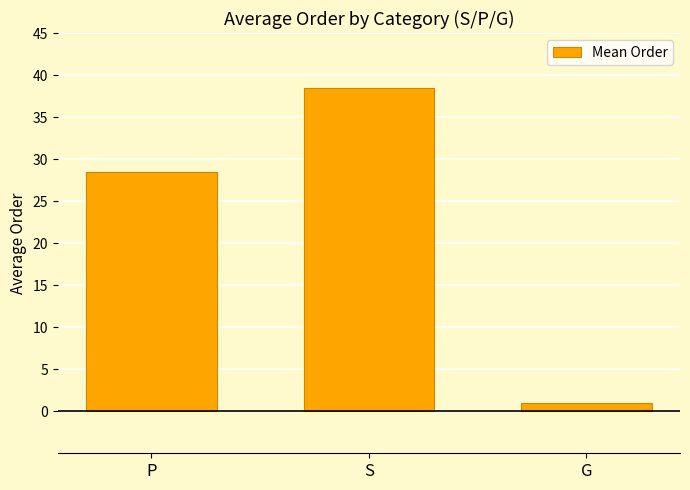

The chart shows a value of 38.5 at S. True or false?

True